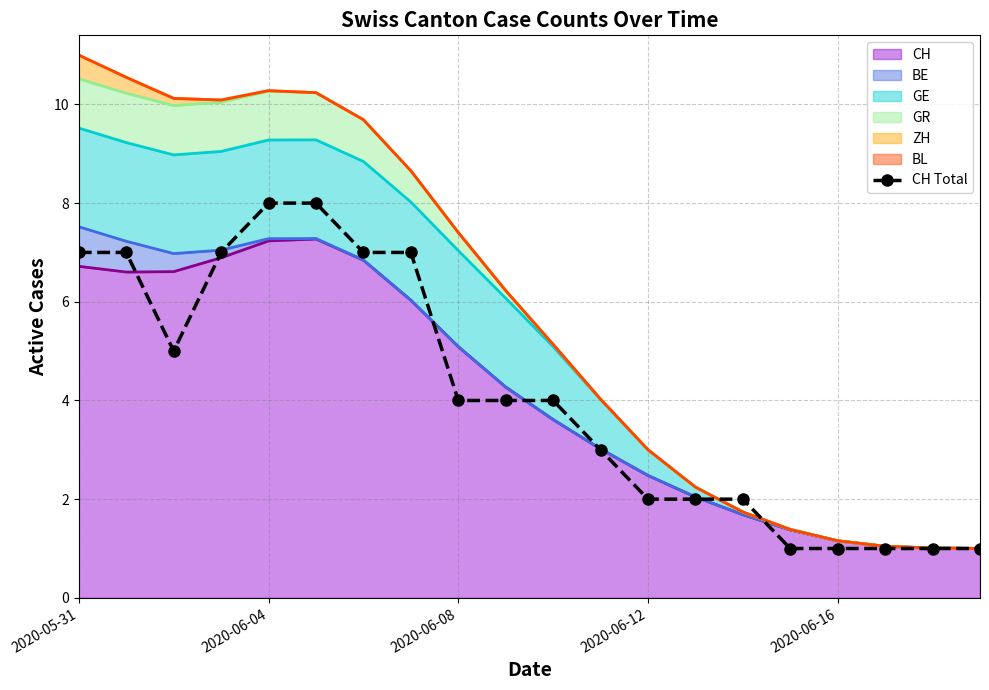

Count the number of values greater than 4.

8